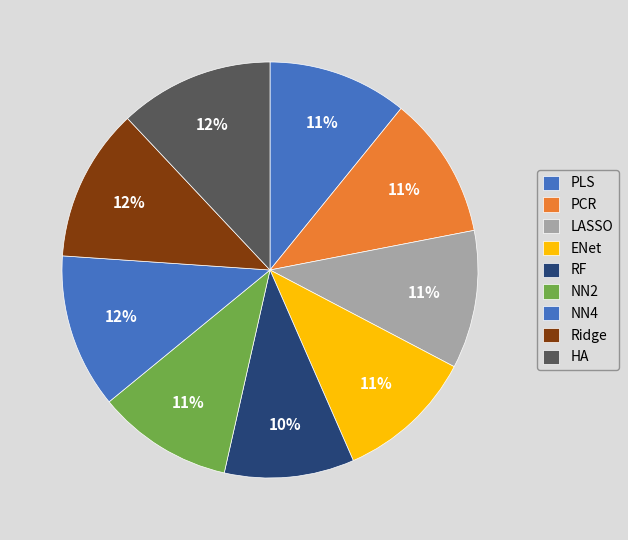

Count the number of slices in the pie.

9